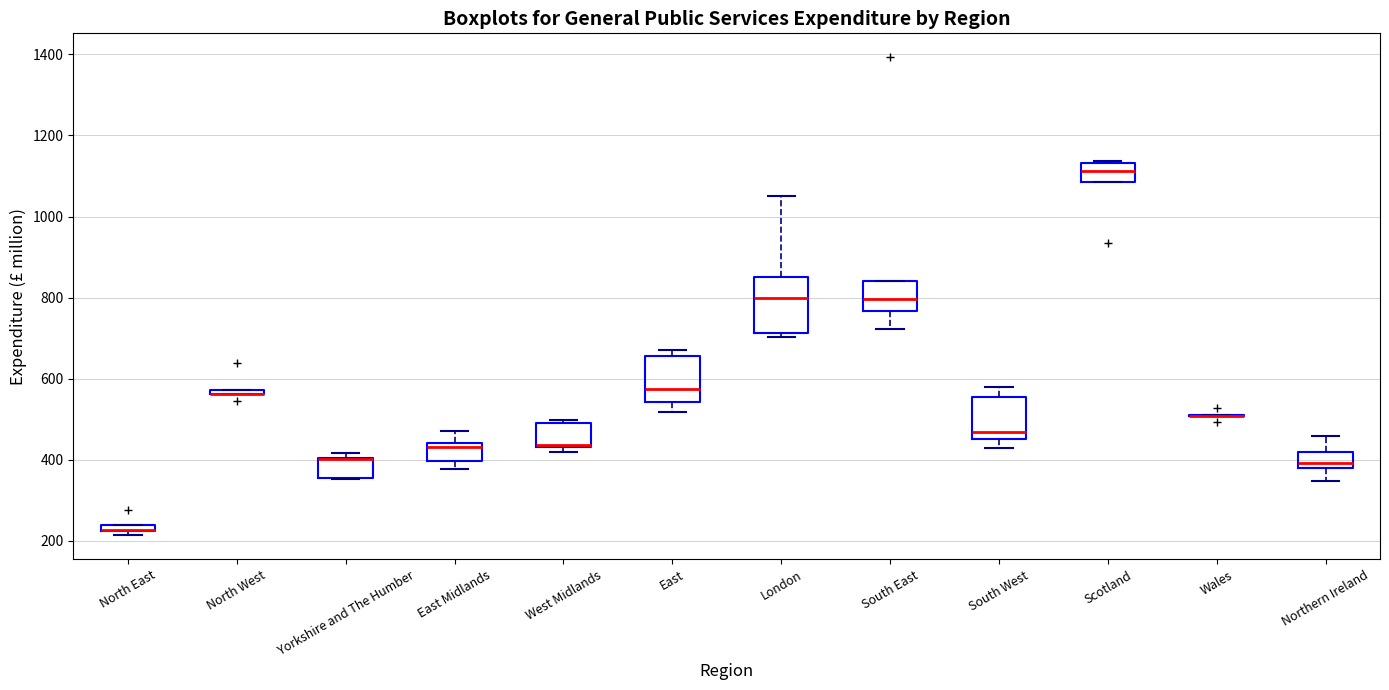

Comparing the boxes themselves (not the whiskers), which one is the tallest?

London